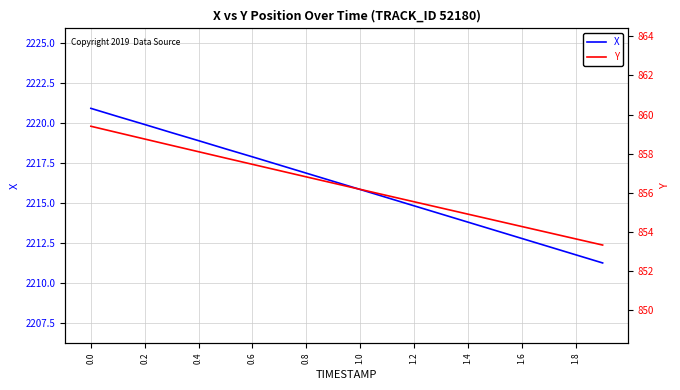

Reading left to right, transcribe all the data shown in this chart.

X: 2220.9	2220.4	2219.9	2219.4	2218.9	2218.4	2217.9	2217.4	2216.9	2216.3	2215.8	2215.3	2214.8	2214.3	2213.8	2213.3	2212.8	2212.3	2211.8	2211.2
Y: 859.4	859.1	858.8	858.4	858.1	857.8	857.5	857.1	856.8	856.5	856.2	855.9	855.6	855.2	854.9	854.6	854.3	854.0	853.7	853.3